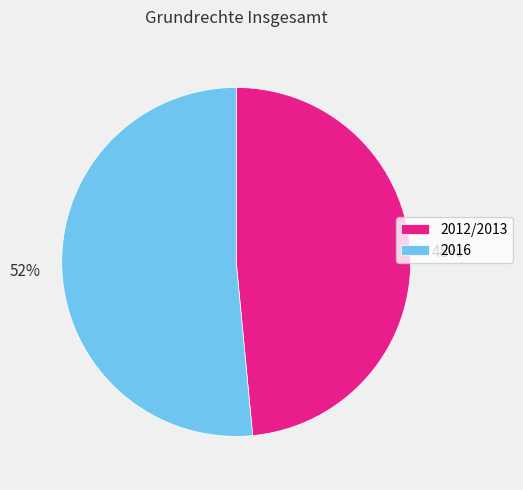

To the nearest percent, what percentage of the pie is 2012/2013?

48%